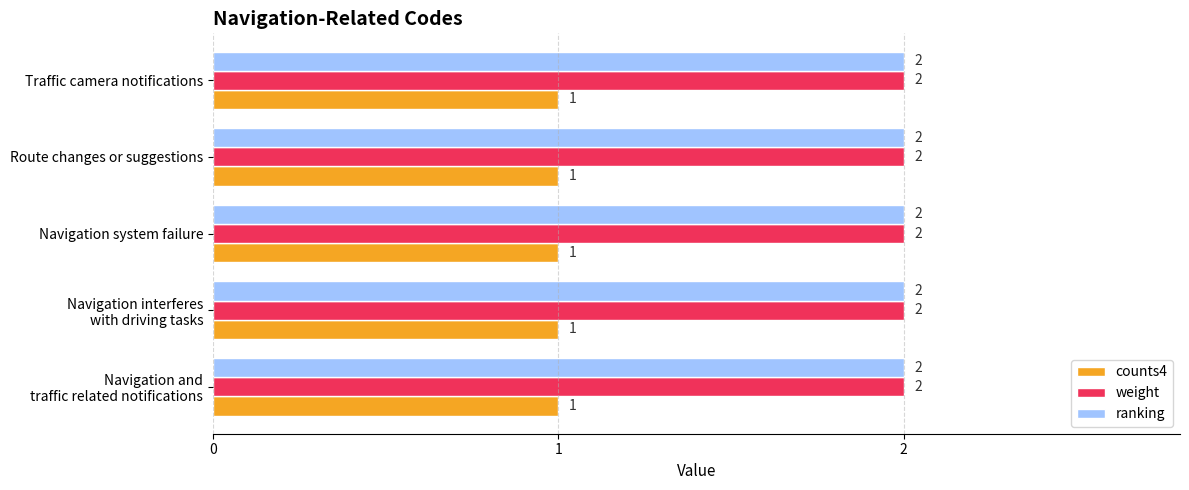

How many categories are shown in the chart?

5